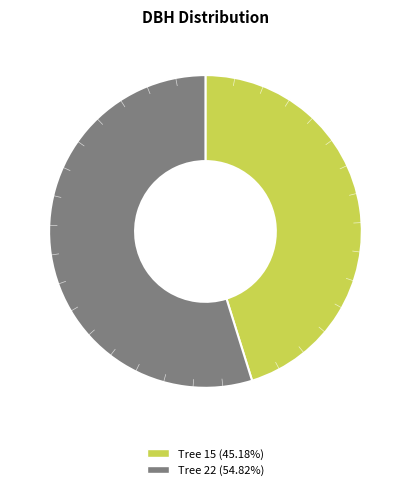

Is there any slice that represents more than half of the pie?

Yes